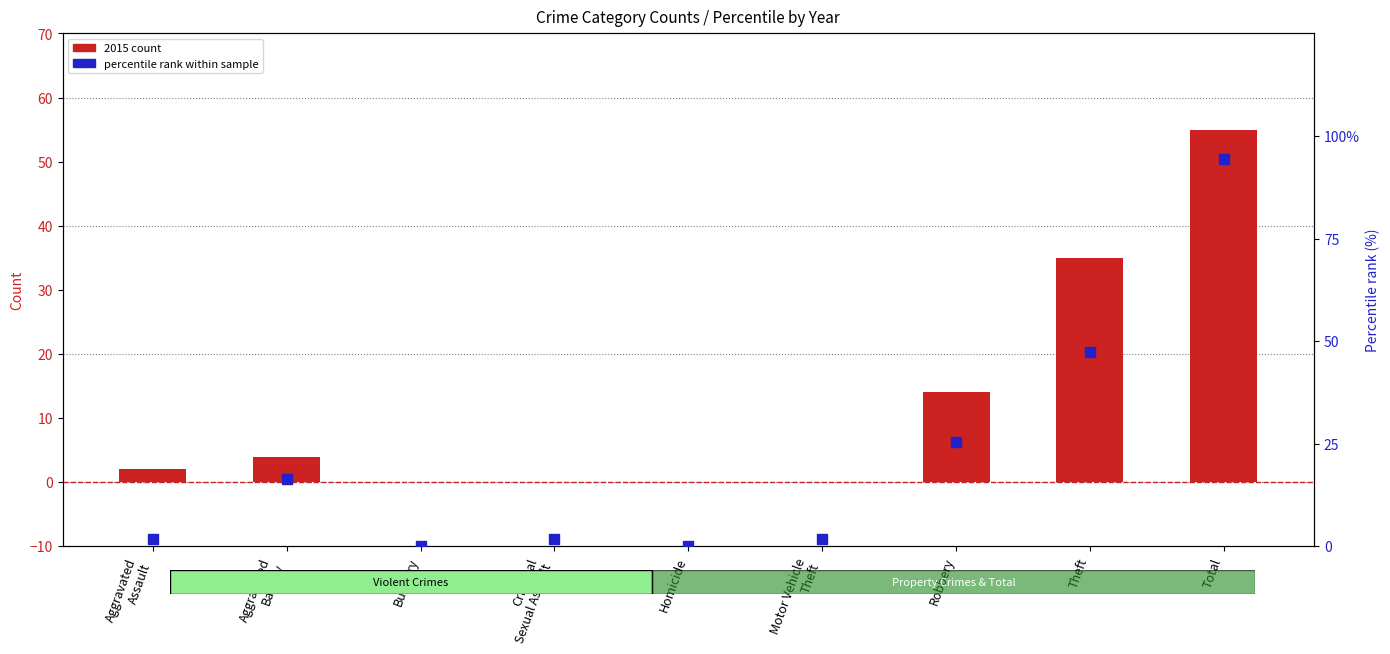

Which series reaches the maximum Y coordinate?

percentile rank within sample